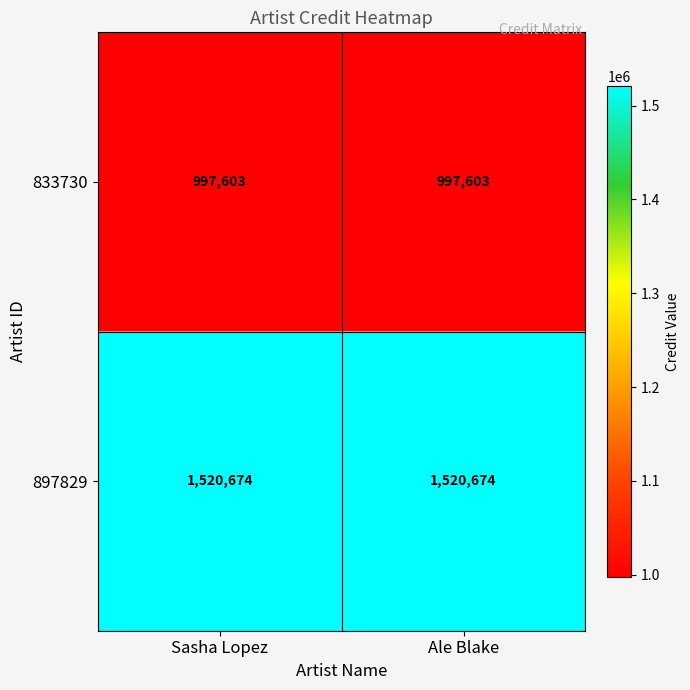

Is the value of 897829 at Ale Blake greater than the value of 833730 at Sasha Lopez?

Yes